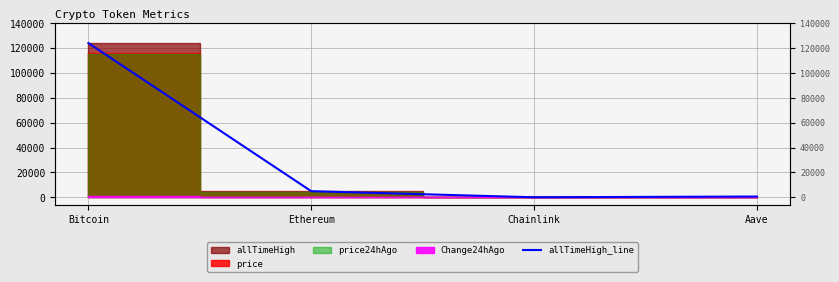

At which category does the chart reach its peak across all series?

Bitcoin